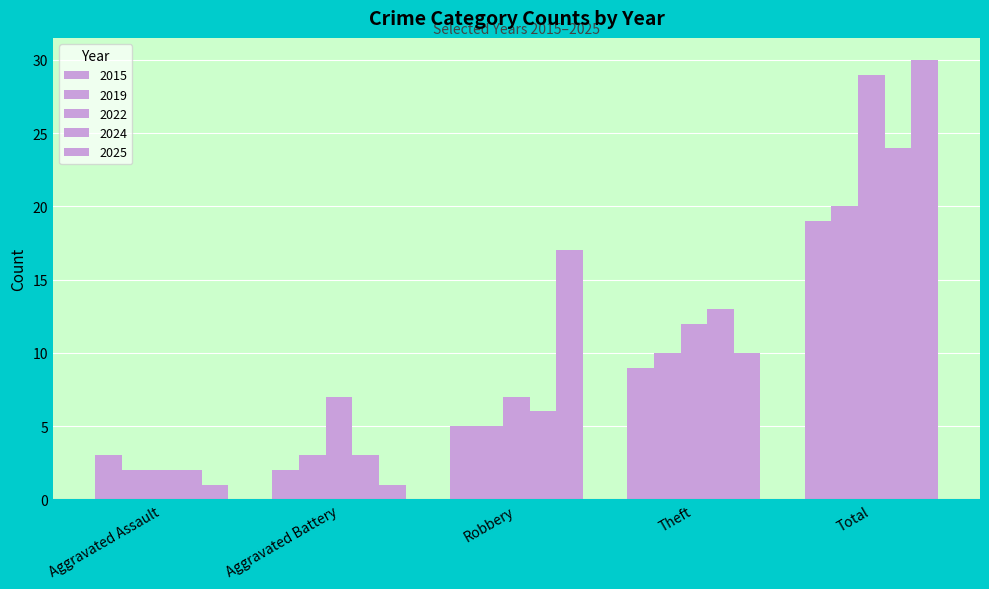

Which category has the highest value in the 2019 series?

Total